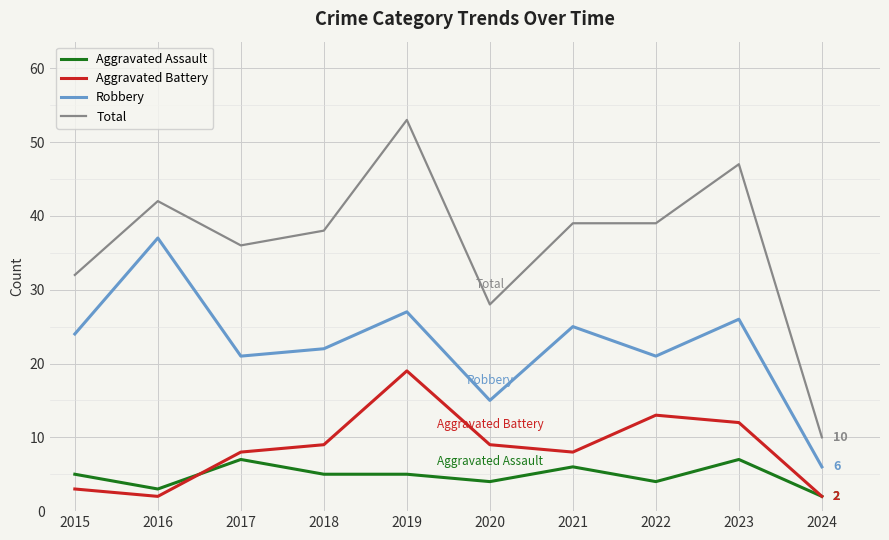

True or false: Total has more than 0 points higher than both neighbors.

True